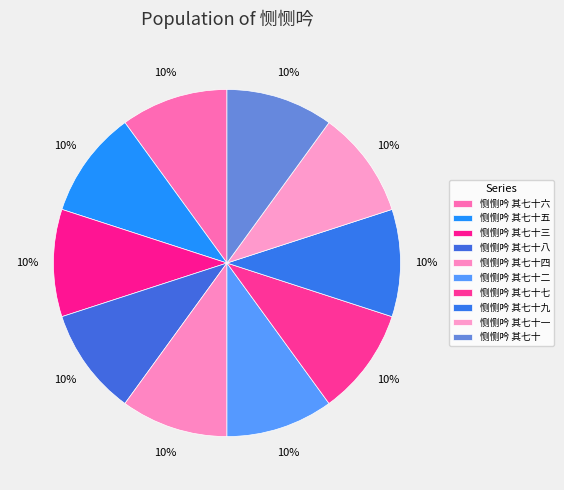

What percentage is NOT represented by 恻恻吟 其七十八?

90.0%